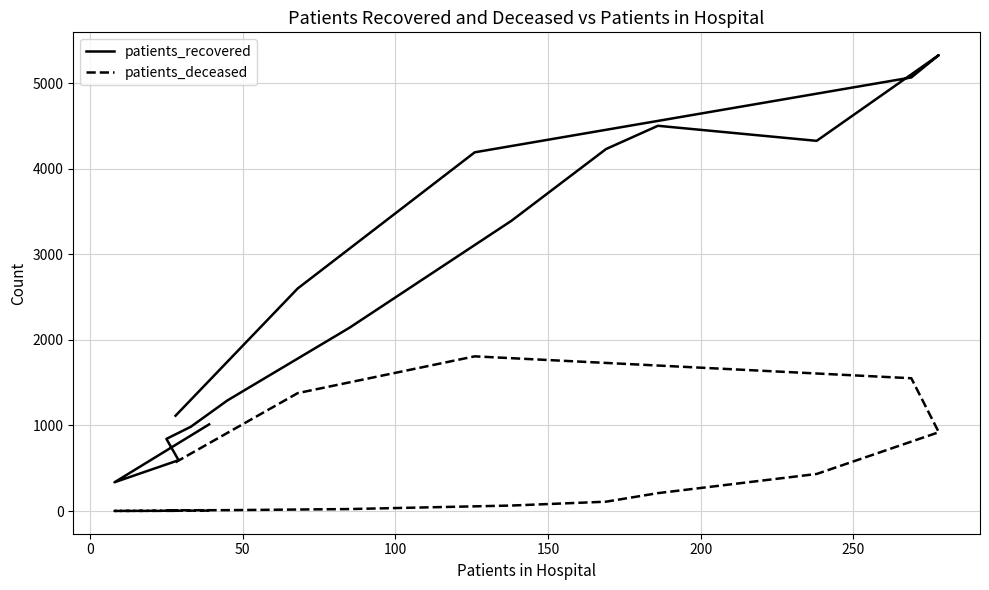

How many data points in patients_recovered are less than 2601?

8